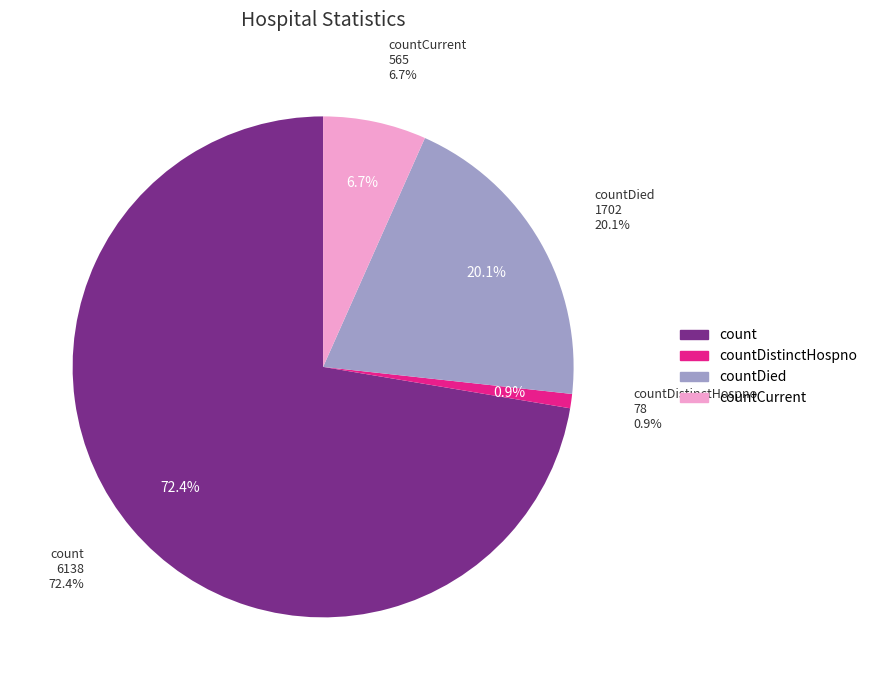

Is there any slice that represents more than half of the pie?

Yes